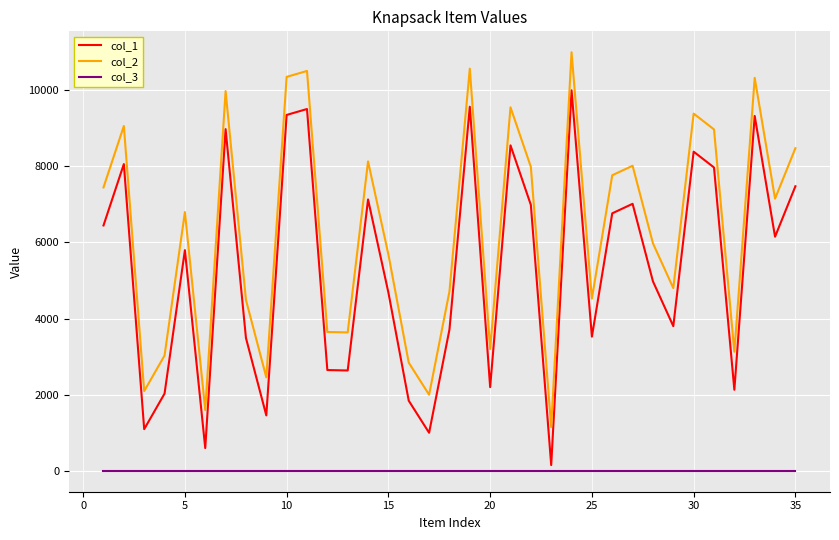

Rank the series by their average value, from highest to lowest.

col_2, col_1, col_3